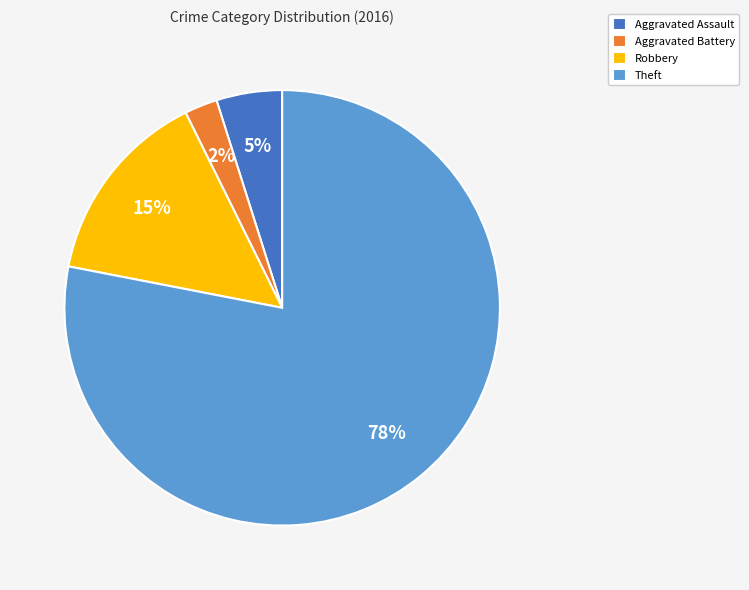

Is the sum of Theft and Aggravated Battery greater than half?

Yes